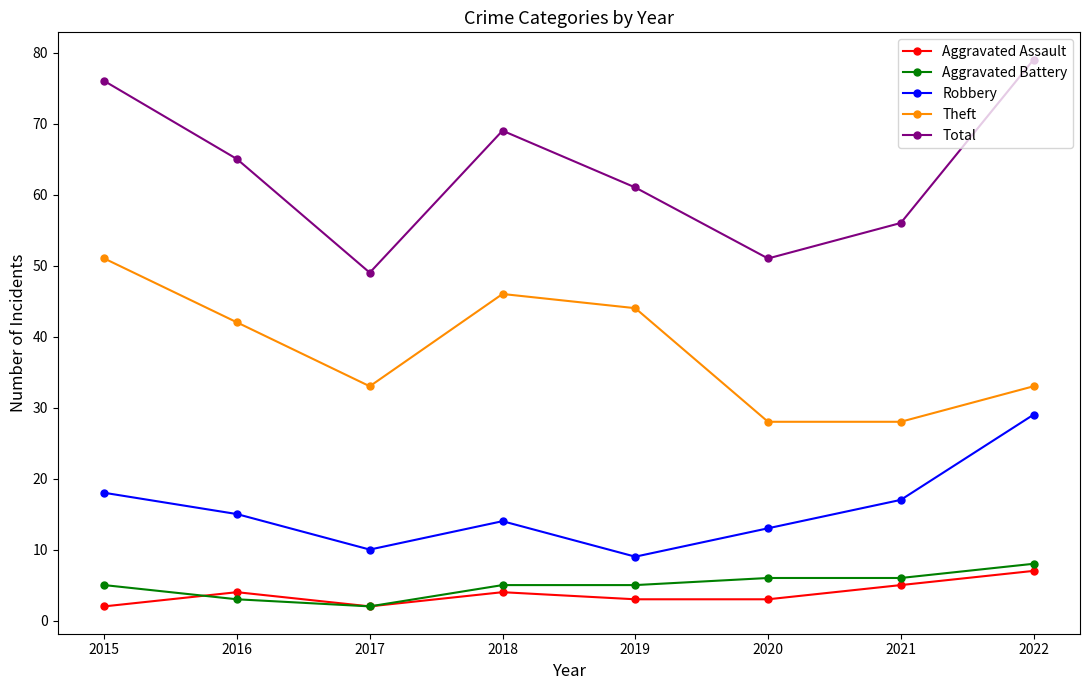

What is the difference between the maximum and second lowest values in the Aggravated Battery series?

5